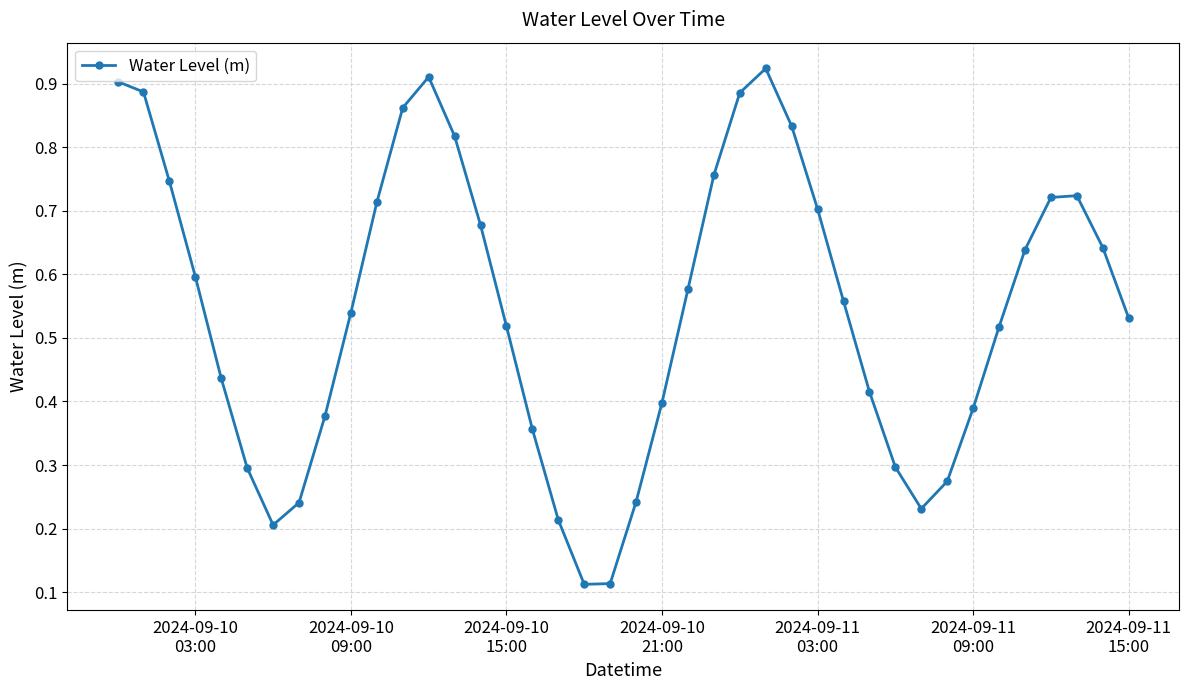

How many series are shown in this chart?

1